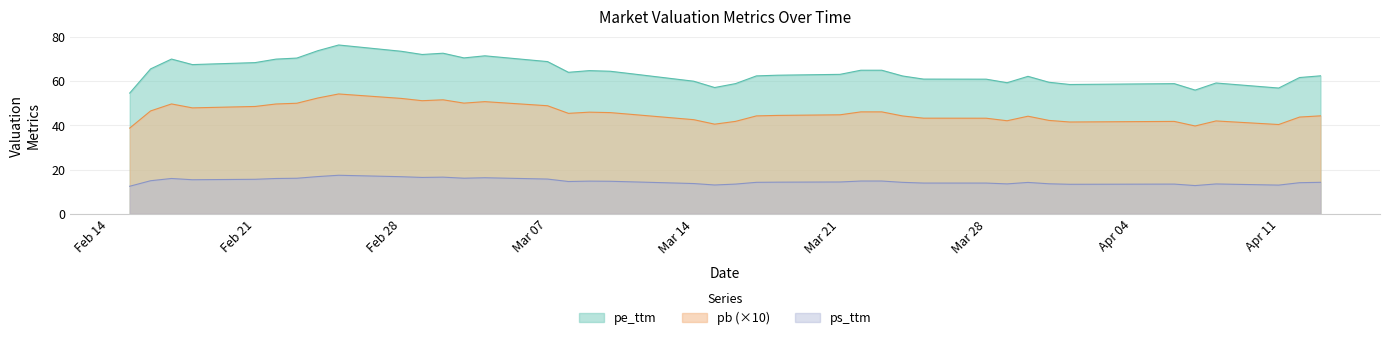

What value does the pe_ttm series have at 18?

58.8